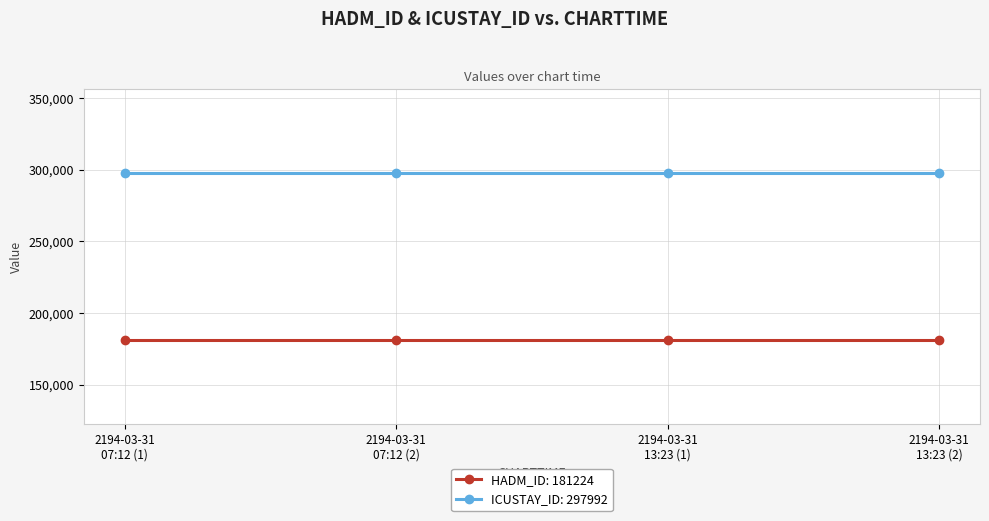

True or false: ICUSTAY_ID: 297992 and HADM_ID: 181224 intersect in this chart.

False